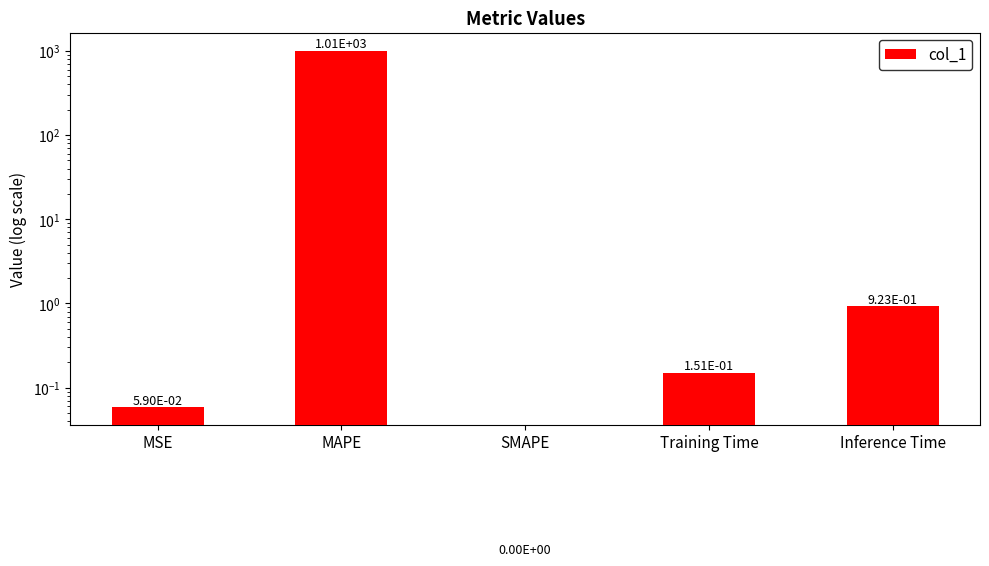

What is the value of the 2nd bar from the left?

1010.9